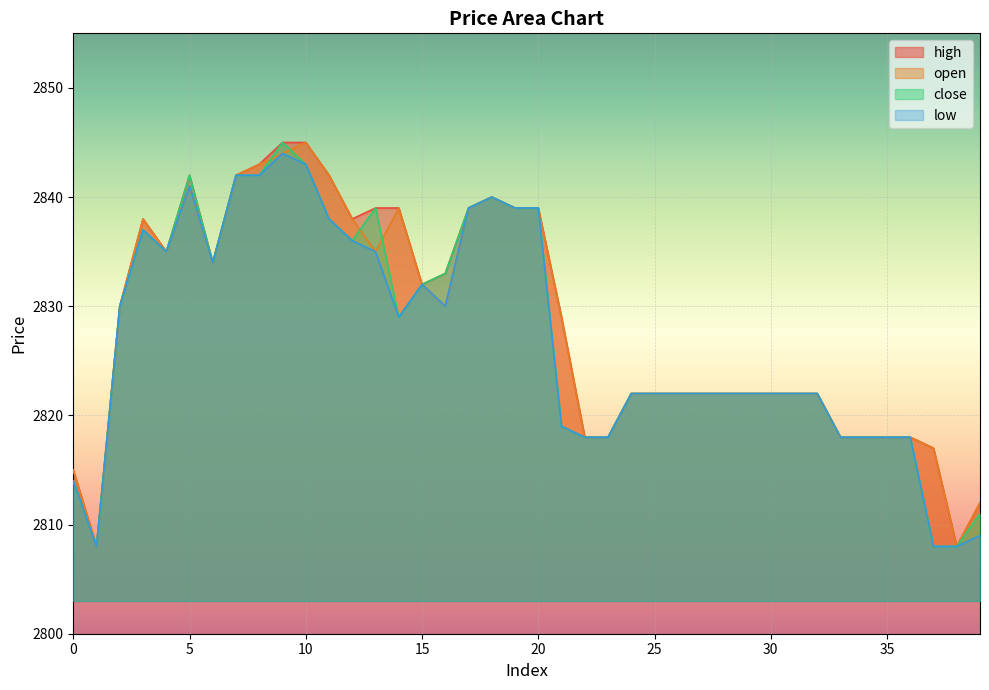

What value does the open series have at 22, to the nearest 5?

2820